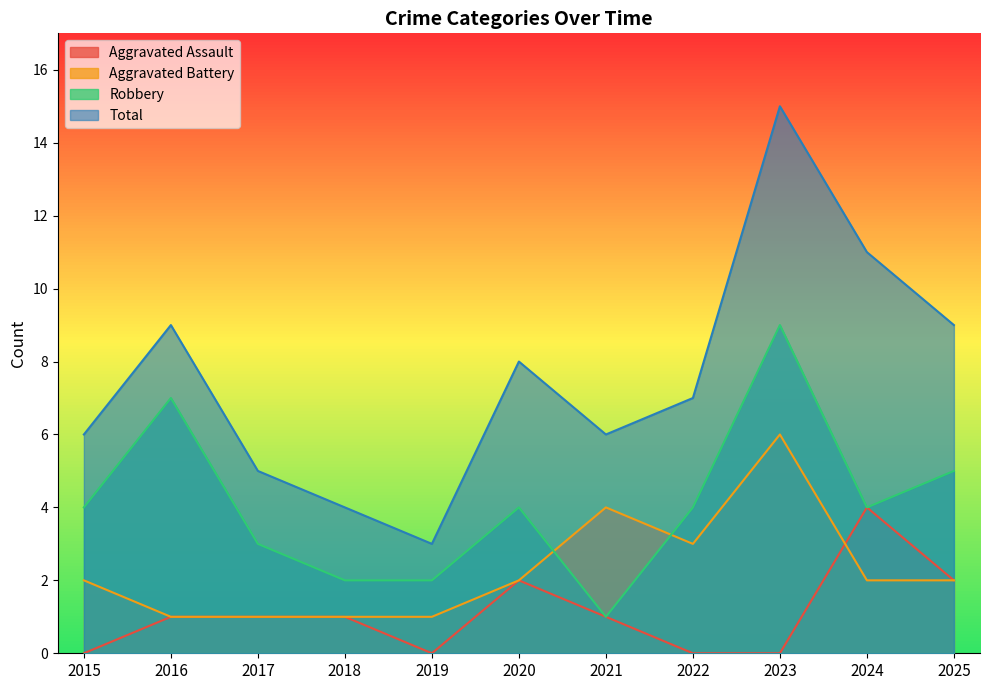

What is the difference between the second highest and minimum values in the Robbery series?

6